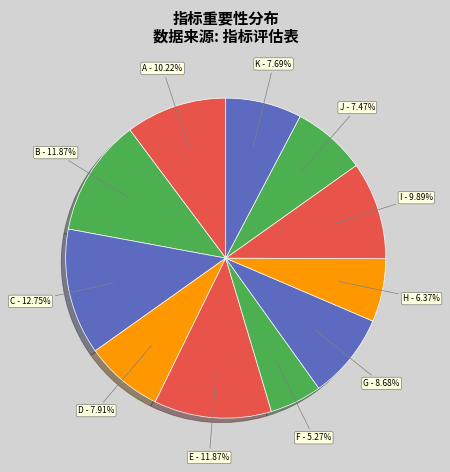

Does C account for over 50% of the chart?

No